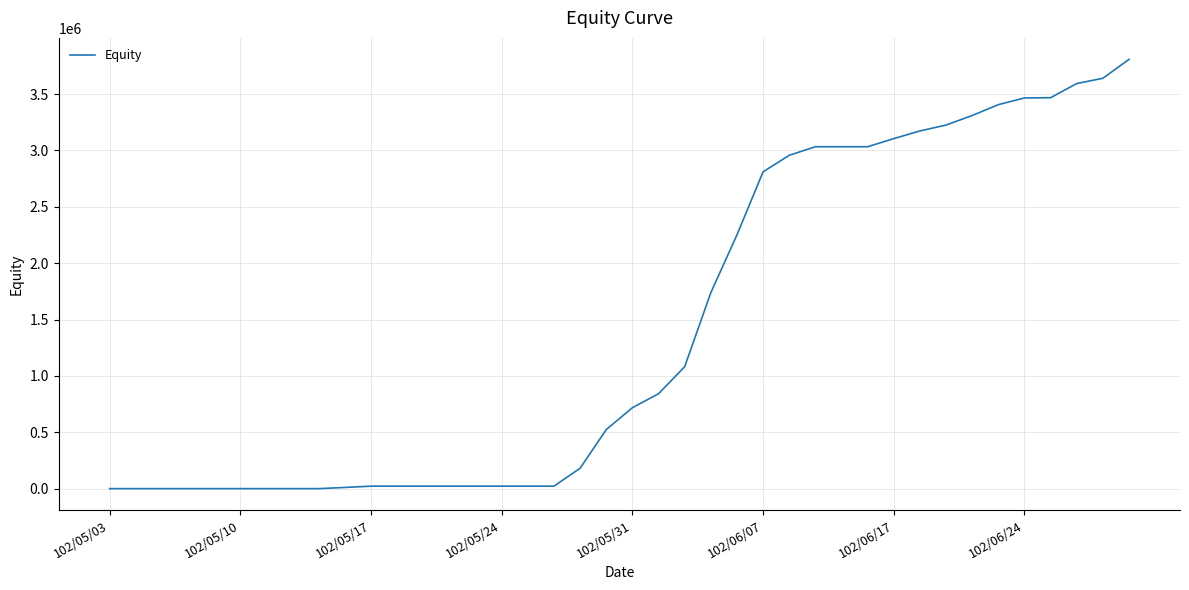

What is the maximum value shown in the chart?

3808030